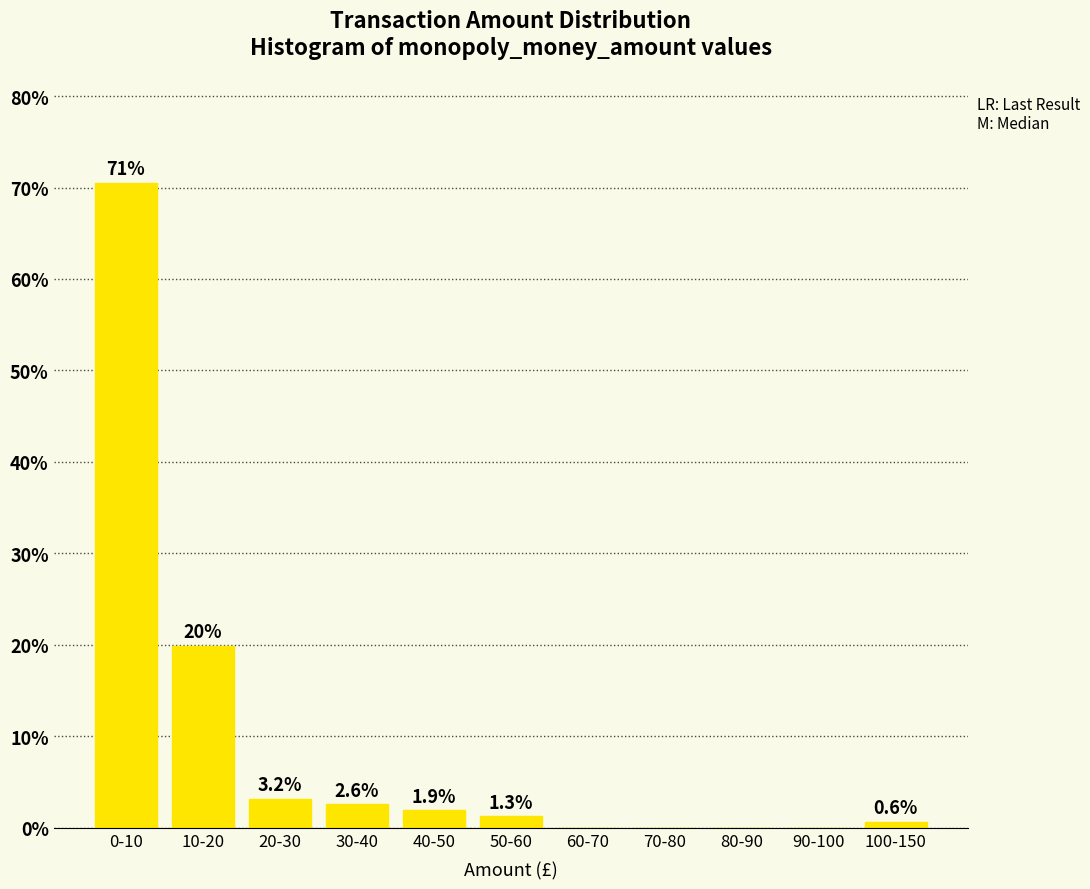

Reading left to right, transcribe all the data shown in this chart.

0-10=70.5	10-20=19.9	20-30=3.2	30-40=2.6	40-50=1.9	50-60=1.3	60-70=0.0	70-80=0.0	80-90=0.0	90-100=0.0	100-150=0.6